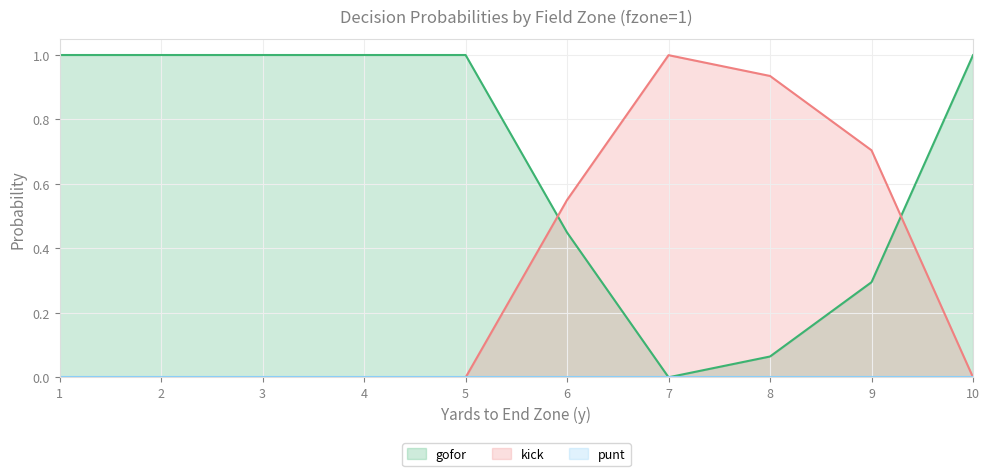

How many intersections are there between kick and gofor?

2